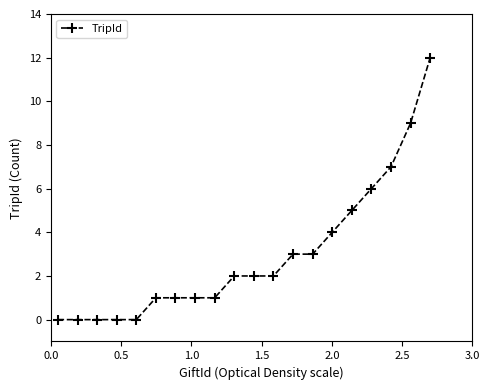

How many data points does each series have?

20